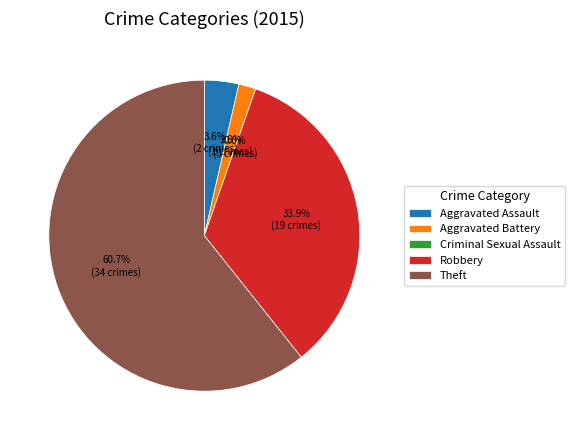

What percentage is NOT represented by Theft?

39.3%